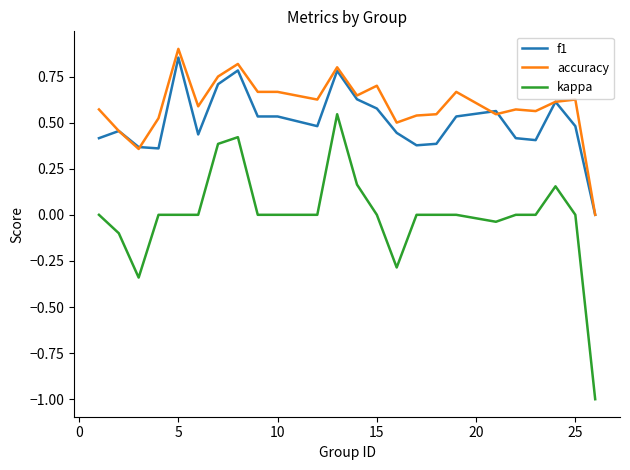

Which series has the largest total across all categories?

accuracy